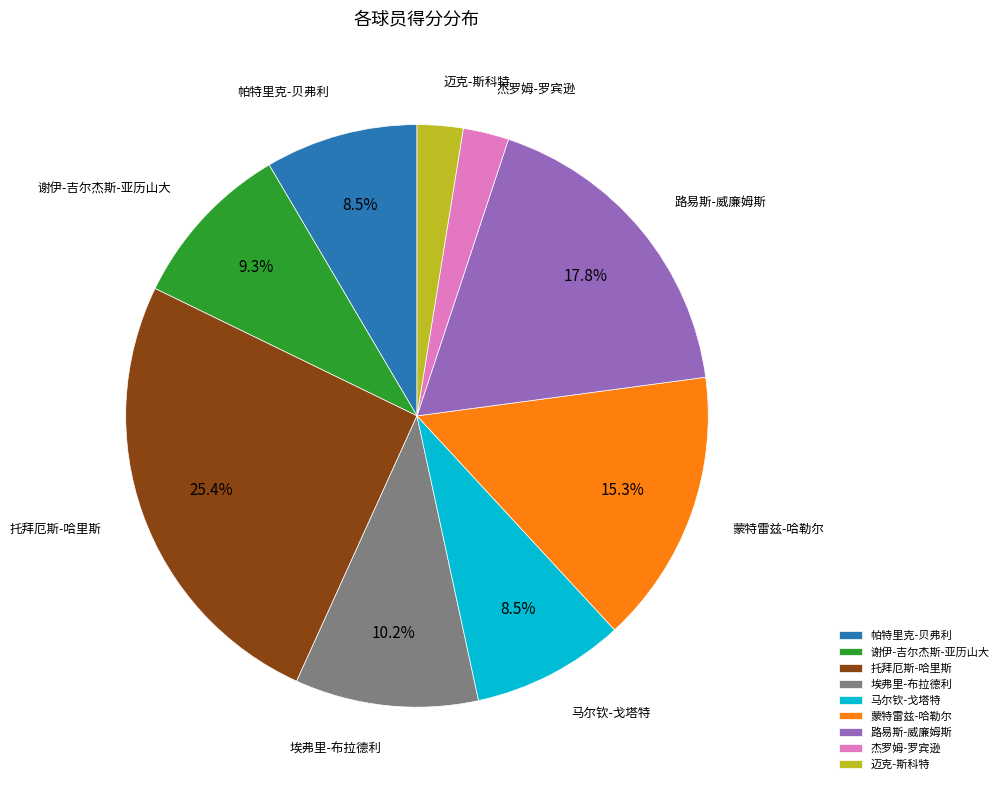

To the nearest percent, what is the difference between the 谢伊-吉尔杰斯-亚历山大 and 帕特里克-贝弗利 slice percentages?

1%